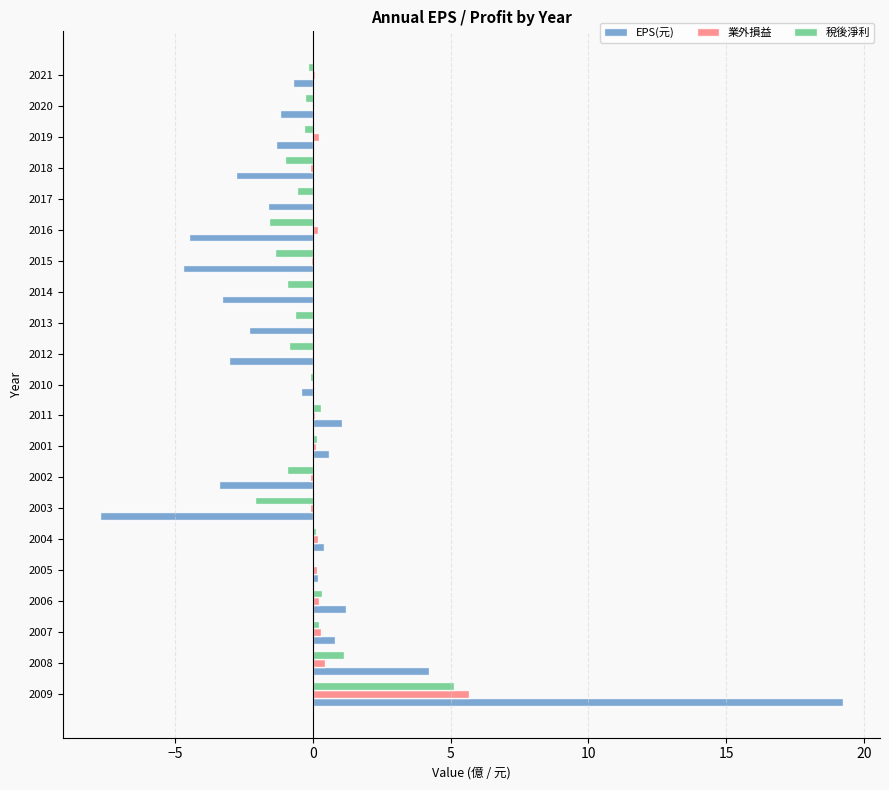

What is the sum of all 稅後淨利 values?

-3.5